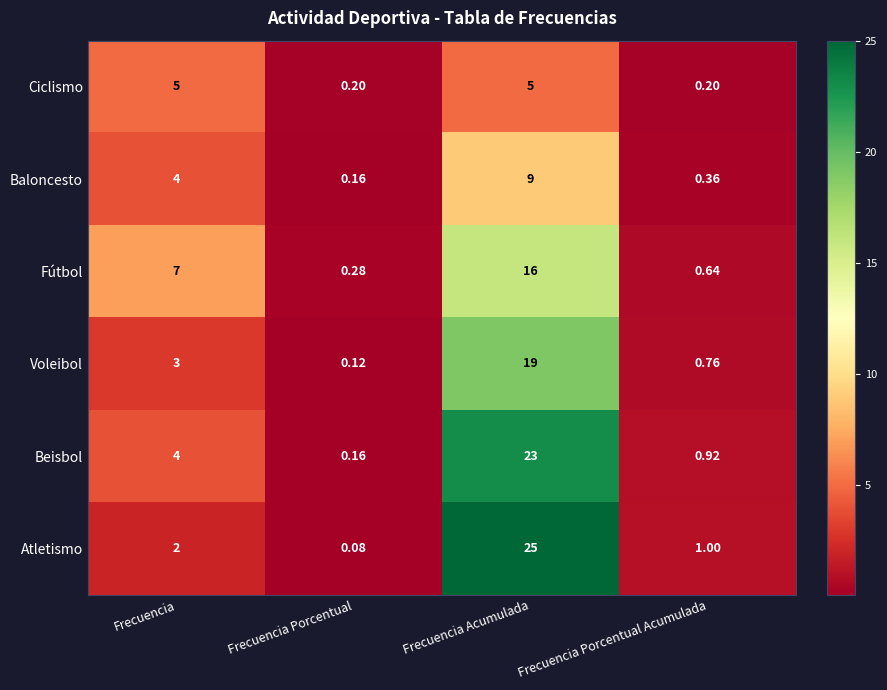

Which series has the largest range (max minus min)?

Atletismo